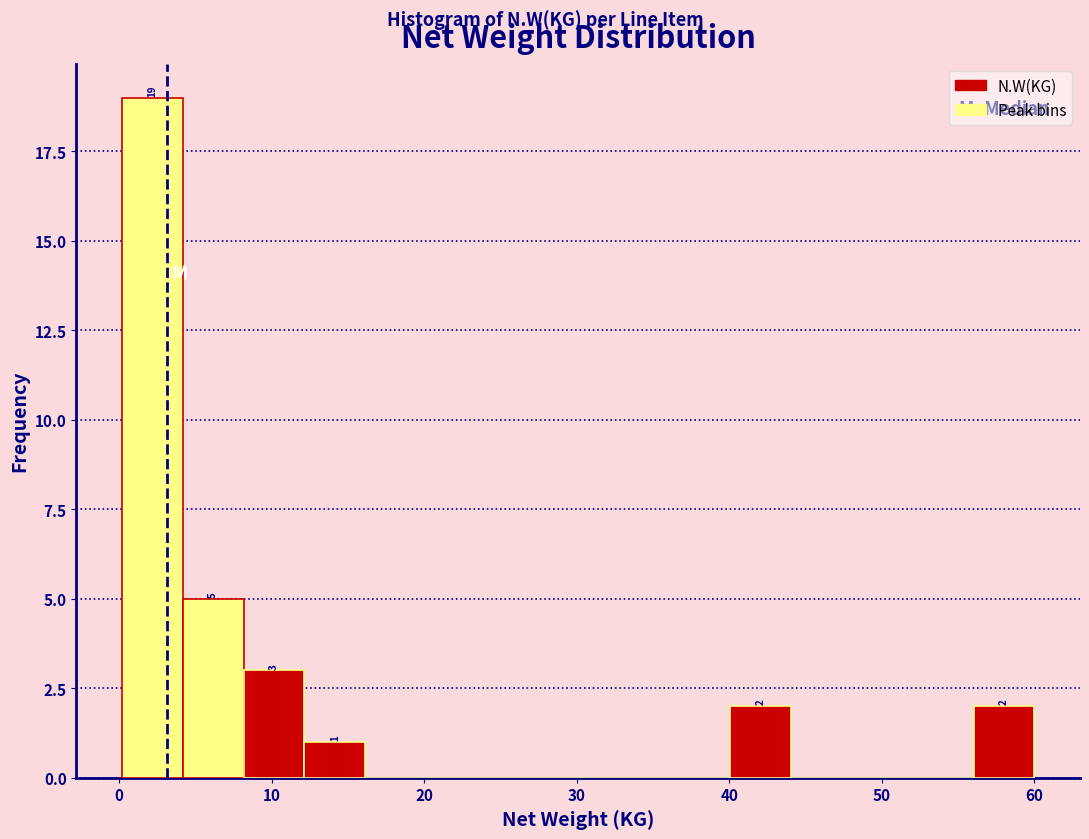

Around what value on the x-axis is the tallest bar? Give the approximate position of its centre, as read against the axis.

2